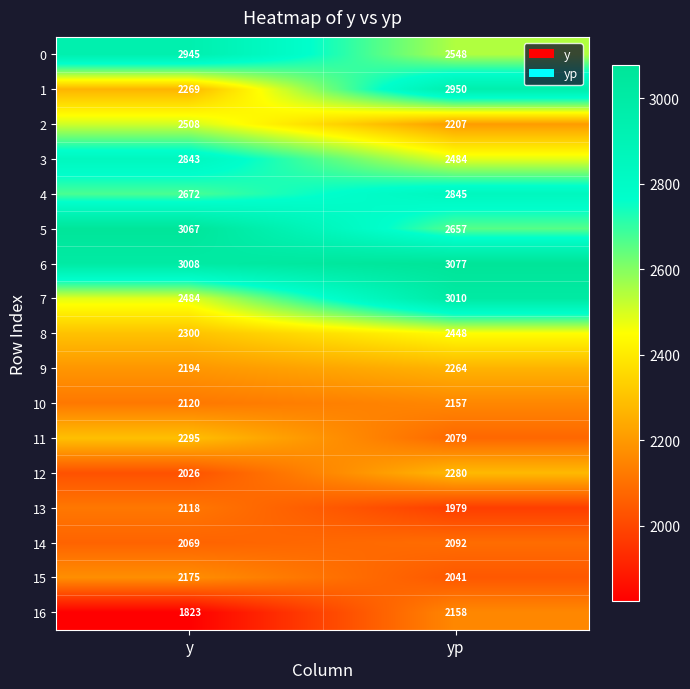

What is the difference between the highest and lowest values at yp?

1098